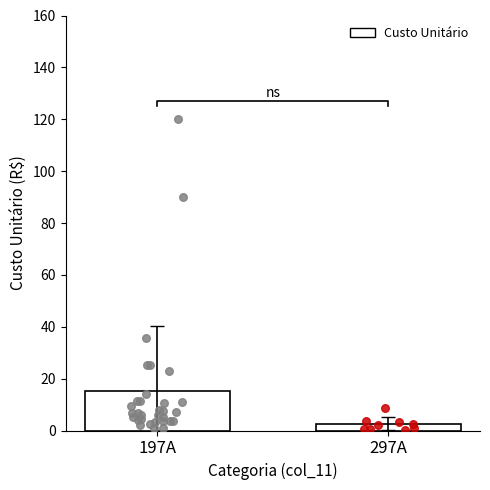

Which series has the widest spread of Y values?

Custo Unitário